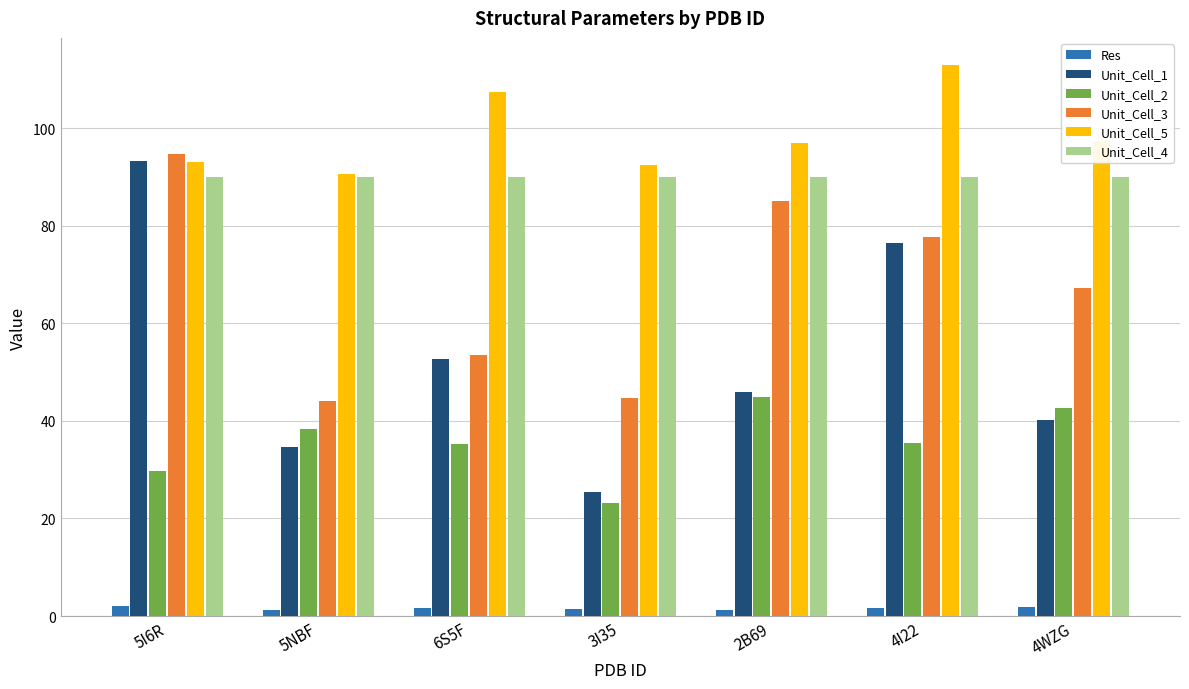

Rank the series at 4I22 from highest to lowest value.

Unit_Cell_5, Unit_Cell_4, Unit_Cell_3, Unit_Cell_1, Unit_Cell_2, Res